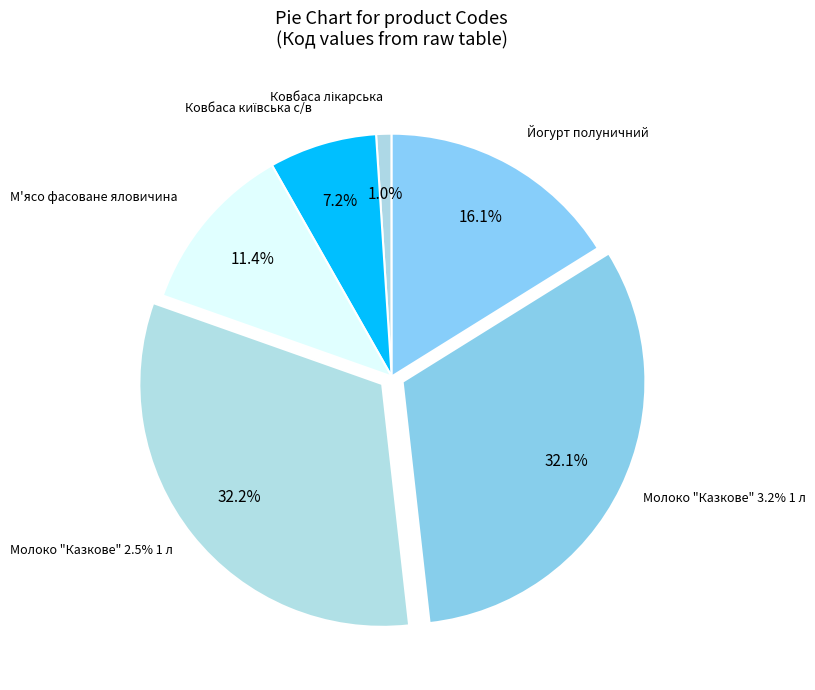

To the nearest percent, what percentage of the pie is Молоко "Казкове" 2.5% 1 л?

32%